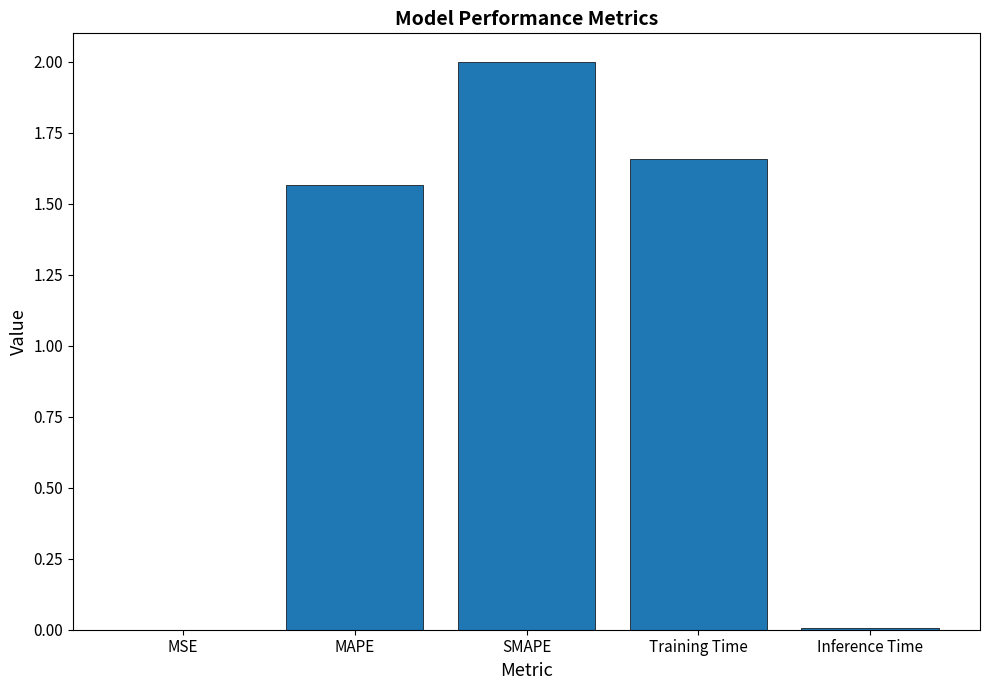

How many distinct data groups are displayed?

1